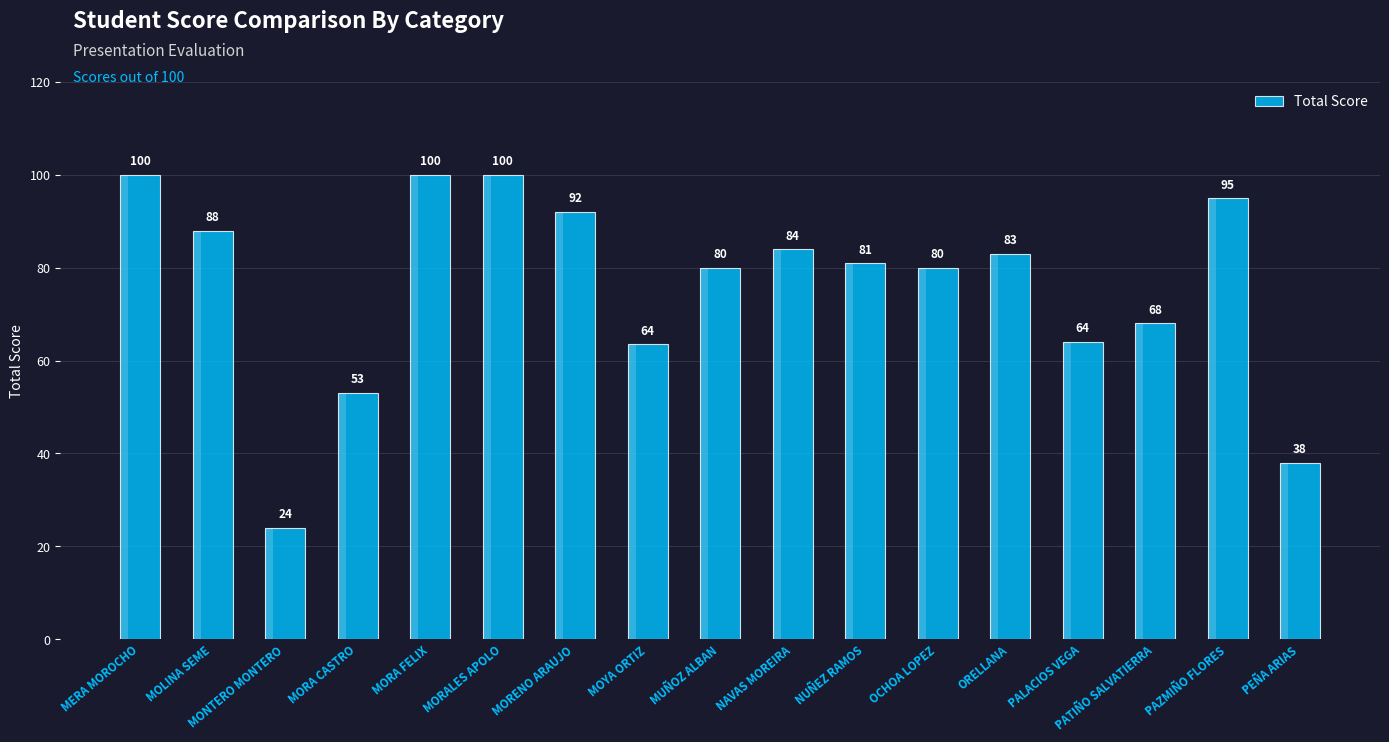

Is it true that the value at PAZMIÑO FLORES is 95.0?

True